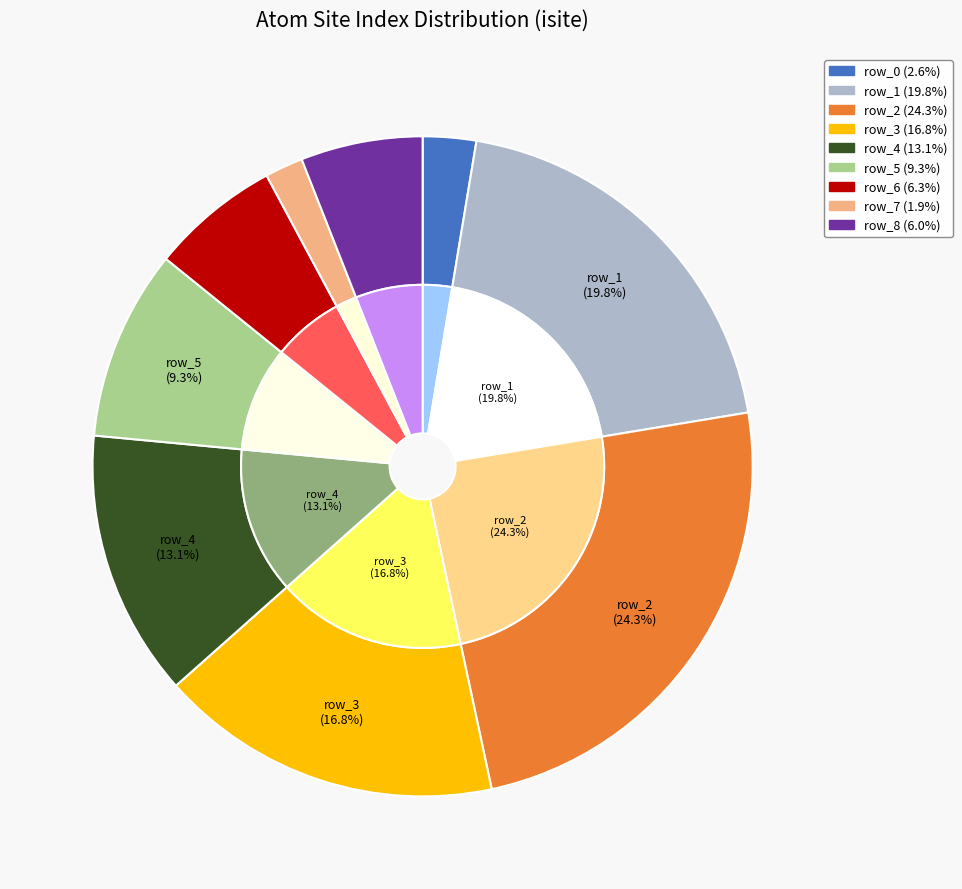

The row_8 slice represents 13% of the pie. True or false?

False